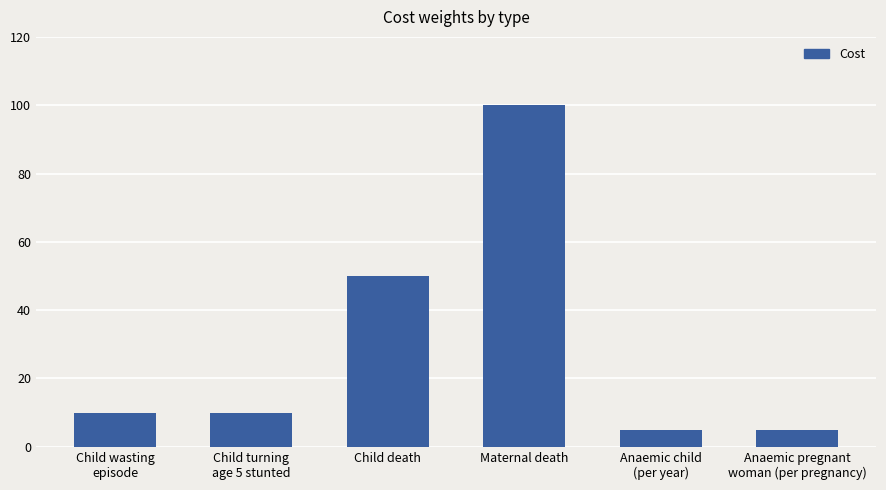

What is the value of the 4th bar from the left?

100